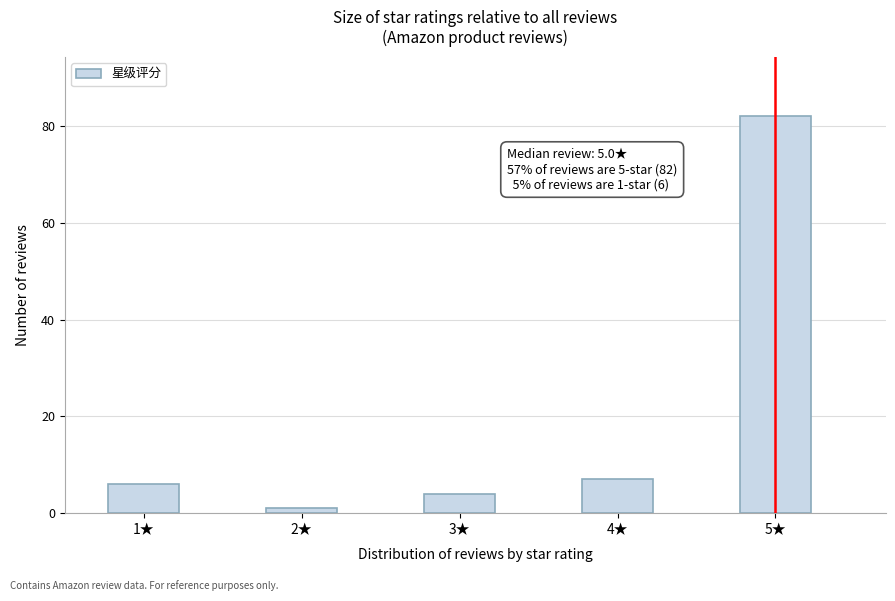

Reading left to right, transcribe all the data shown in this chart.

1★=6	2★=1	3★=4	4★=7	5★=82